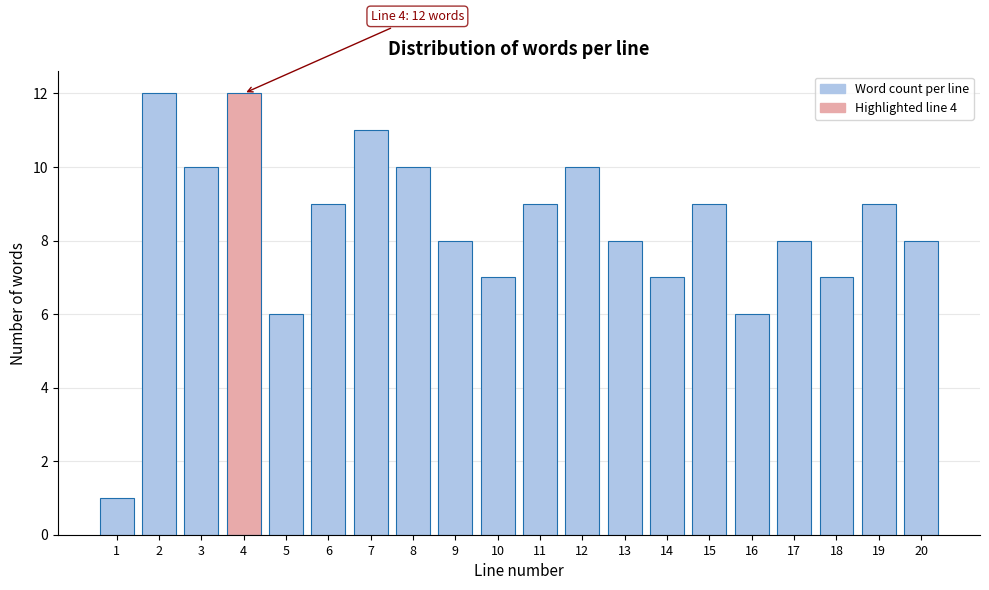

Reading left to right, what are all the values shown in this chart?

1	12	10	12	6	9	11	10	8	7	9	10	8	7	9	6	8	7	9	8